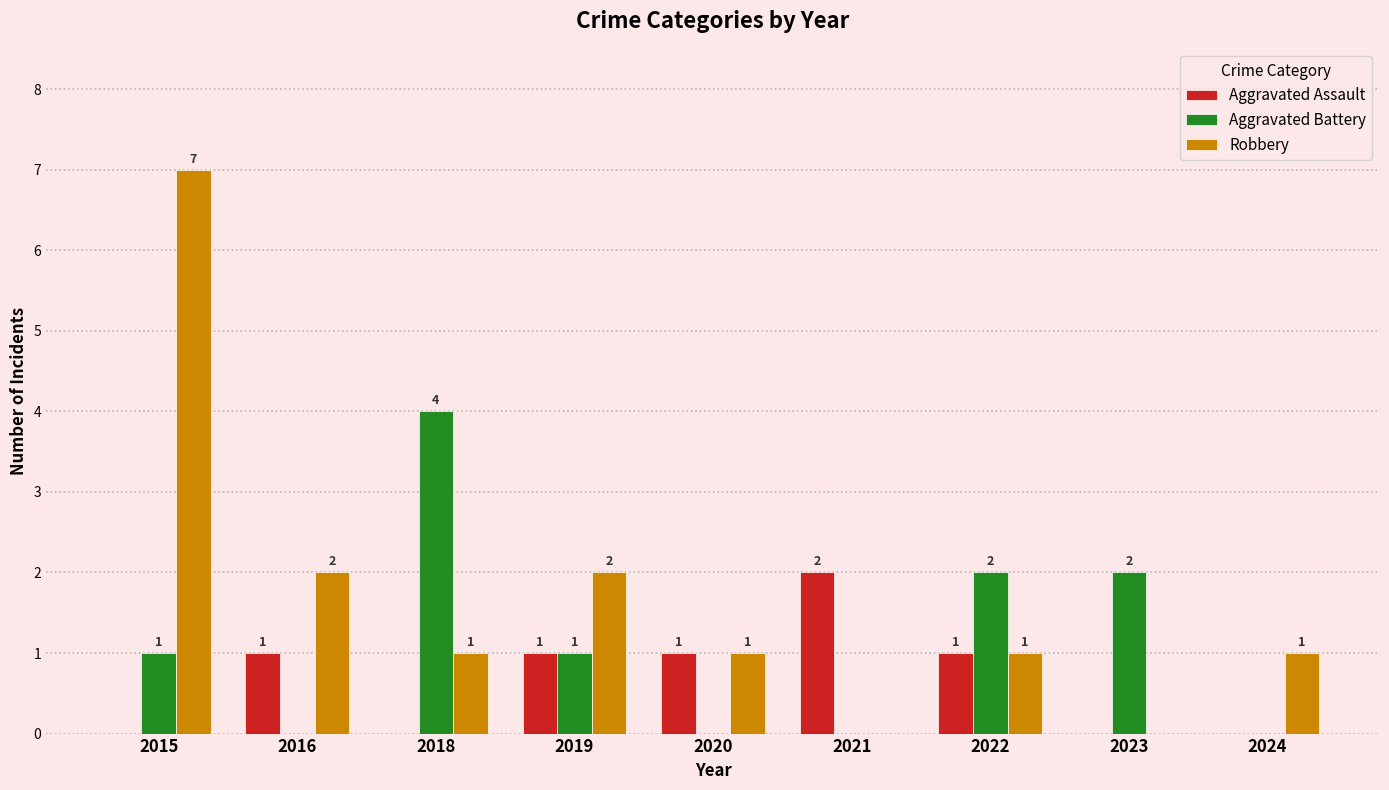

Read the Robbery value at 2015.

7